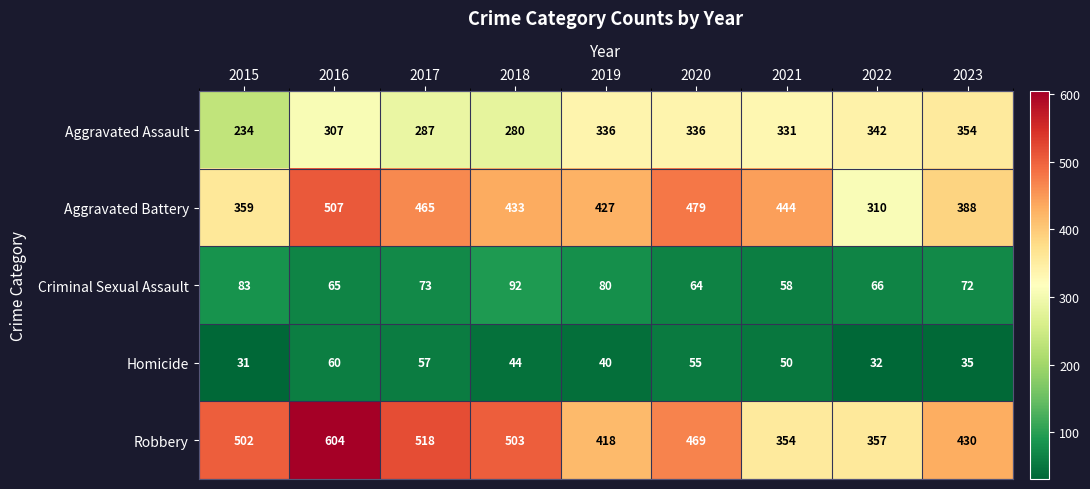

At which label does Homicide first exceed 44?

2016